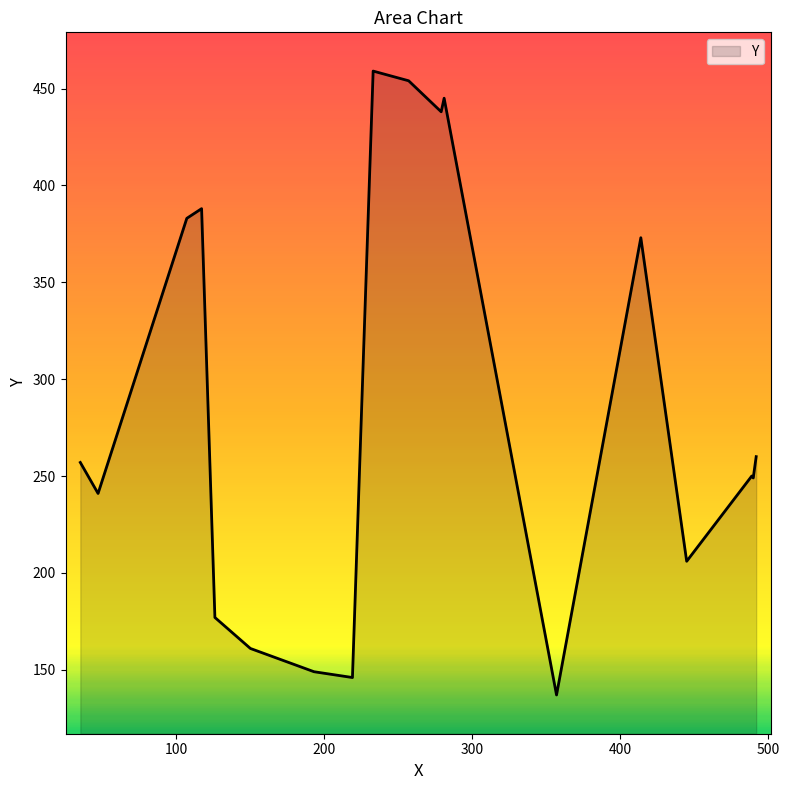

What is the difference between the maximum and minimum values?

322